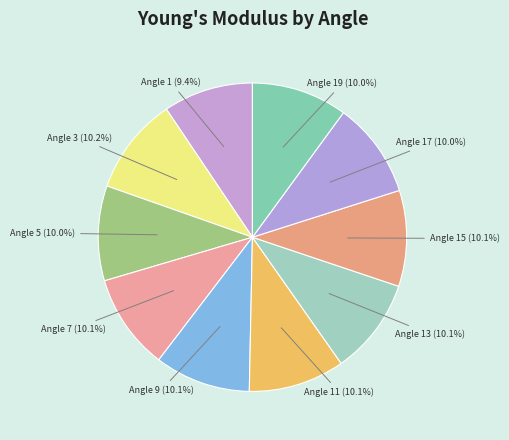

Is there any slice that represents more than half of the pie?

No